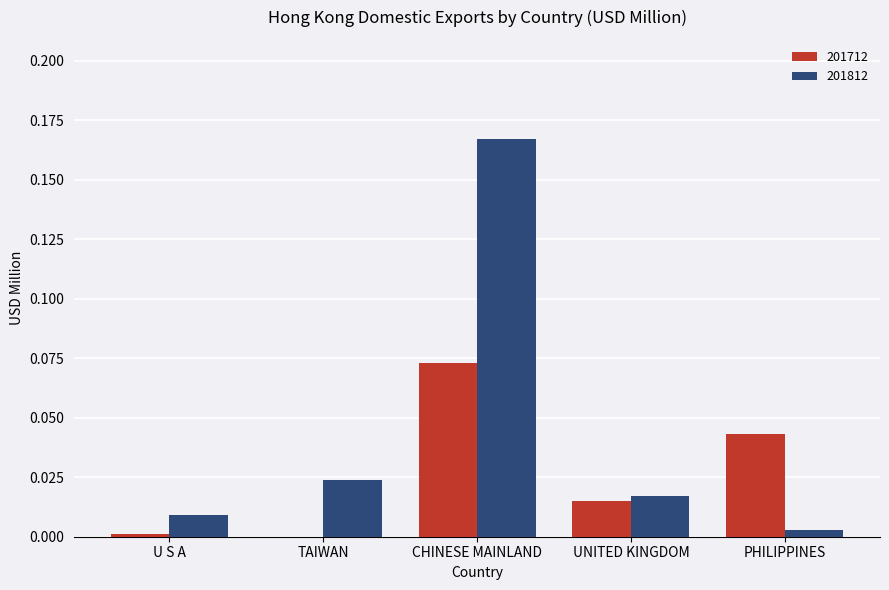

True or false: 201812 has a value of 0.0 at U S A.

True